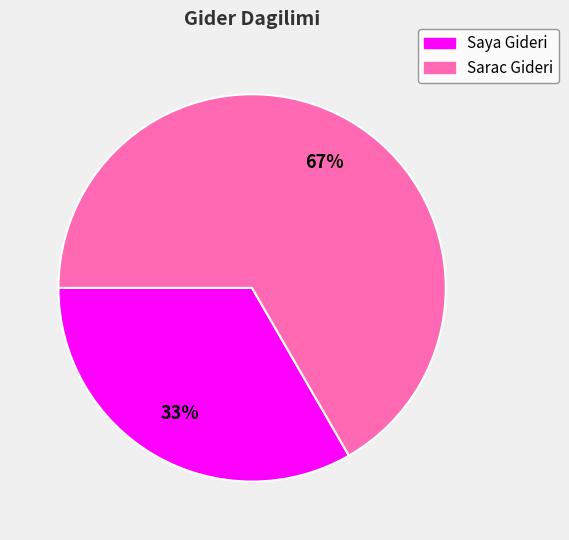

Count the number of slices in the pie.

2